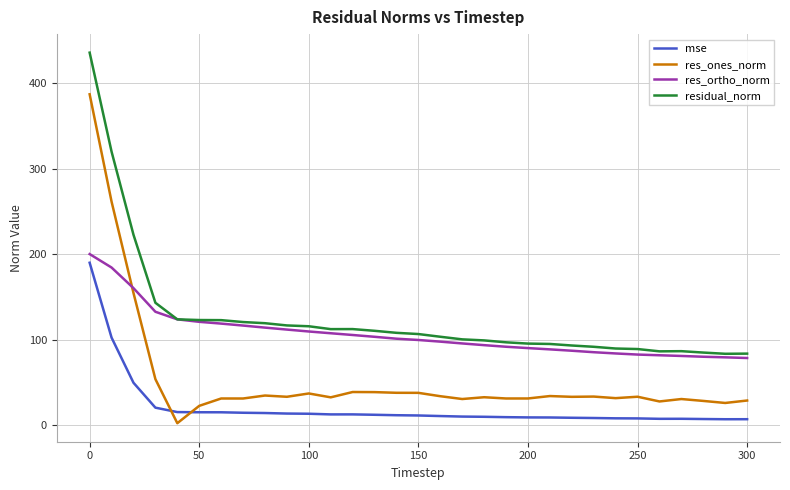

Is this an area chart (filled region under the line)?

No